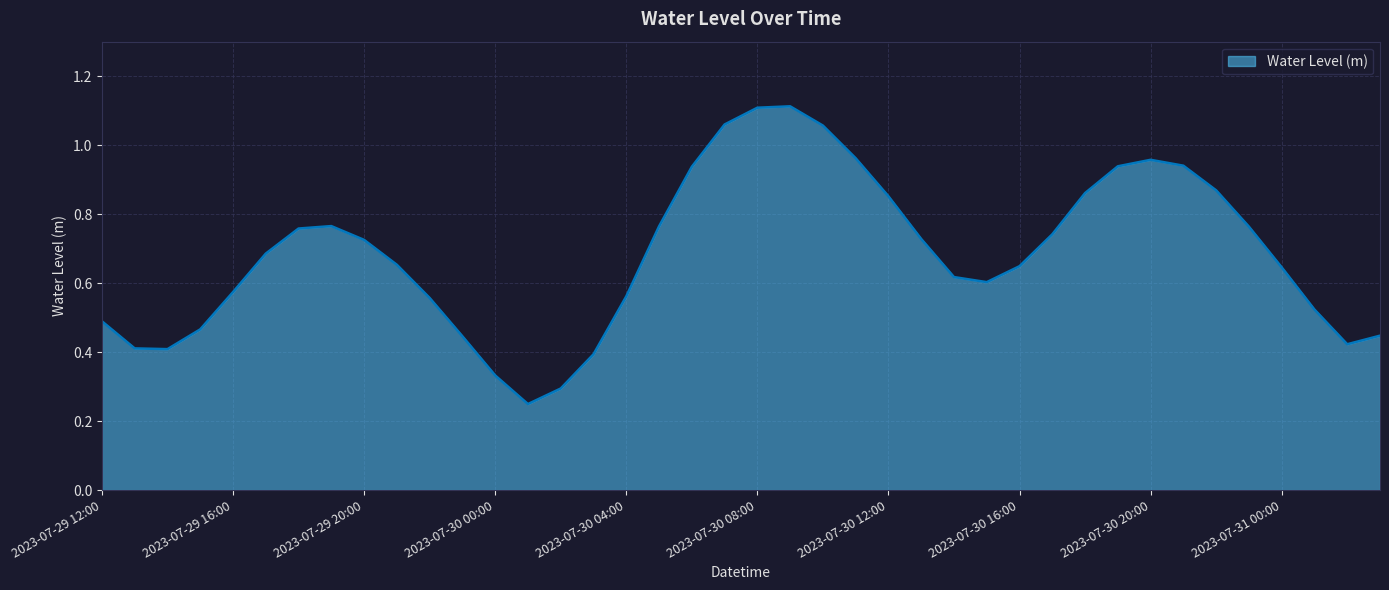

Rank the categories by value from highest to lowest.

2023-07-30 09:00, 2023-07-30 08:00, 2023-07-30 07:00, 2023-07-30 10:00, 2023-07-30 11:00, 2023-07-30 20:00, 2023-07-30 21:00, 2023-07-30 19:00, 2023-07-30 06:00, 2023-07-30 22:00, 2023-07-30 18:00, 2023-07-30 12:00, 2023-07-29 19:00, 2023-07-30 05:00, 2023-07-30 23:00, 2023-07-29 18:00, 2023-07-30 17:00, 2023-07-30 13:00, 2023-07-29 20:00, 2023-07-29 17:00, 2023-07-29 21:00, 2023-07-30 16:00, 2023-07-31 00:00, 2023-07-30 14:00, 2023-07-30 15:00, 2023-07-29 16:00, 2023-07-30 04:00, 2023-07-29 22:00, 2023-07-31 01:00, 2023-07-29 12:00, 2023-07-29 15:00, 2023-07-31 03:00, 2023-07-29 23:00, 2023-07-31 02:00, 2023-07-29 13:00, 2023-07-29 14:00, 2023-07-30 03:00, 2023-07-30 00:00, 2023-07-30 02:00, 2023-07-30 01:00